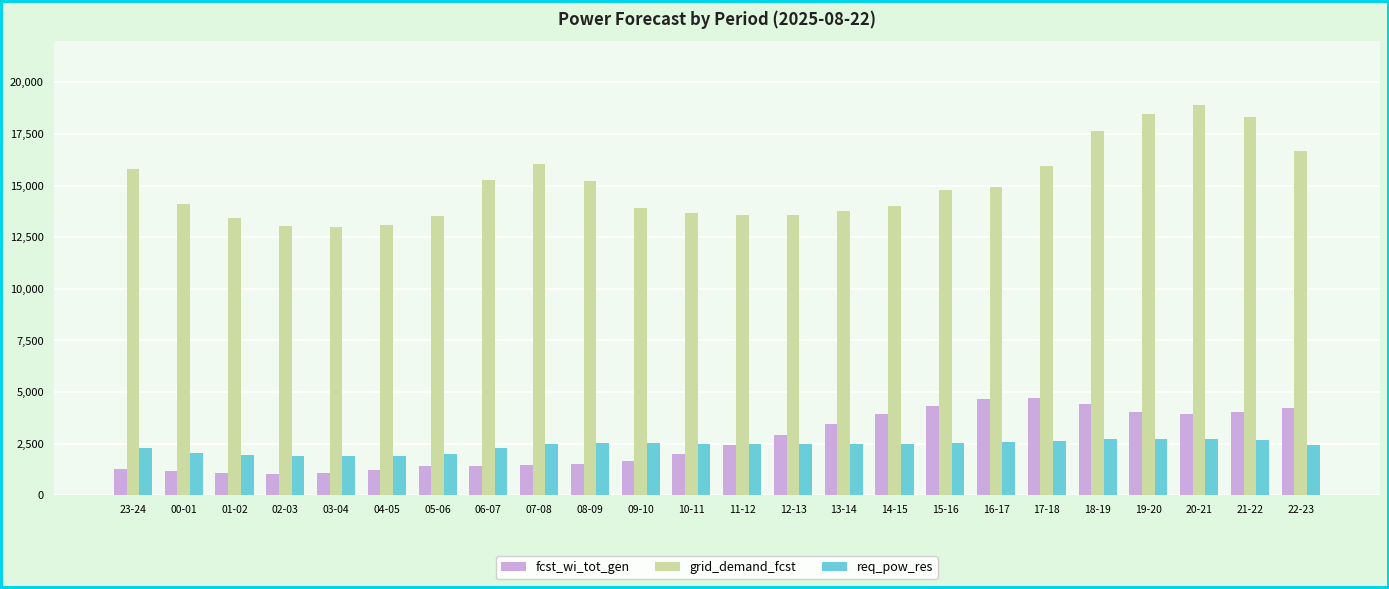

List the series in order of their peak value, lowest first.

req_pow_res, fcst_wi_tot_gen, grid_demand_fcst